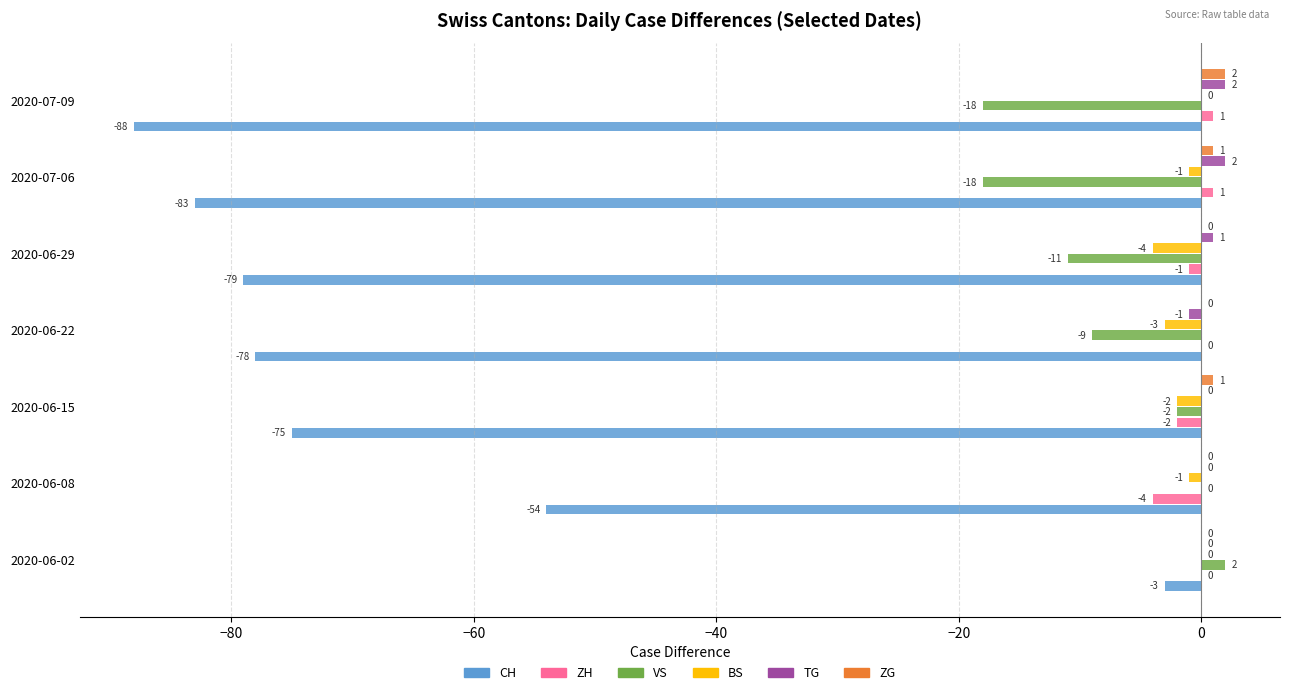

True or false: ZG has a value of 0 at 2020-06-22.

True